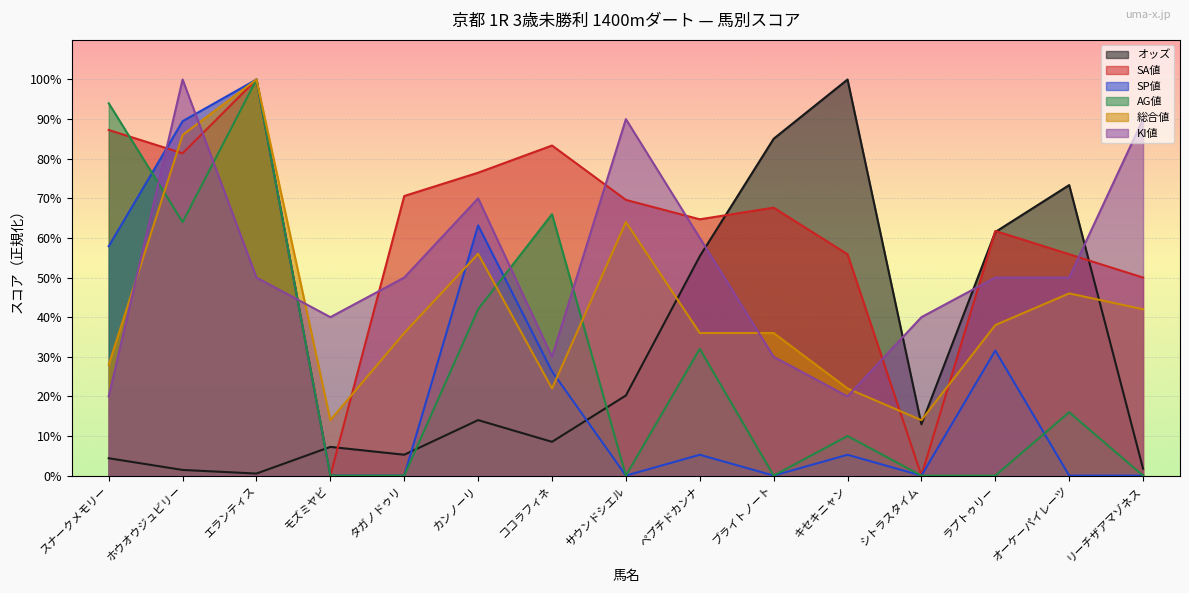

At which category is the sum across all series the highest?

エランティス